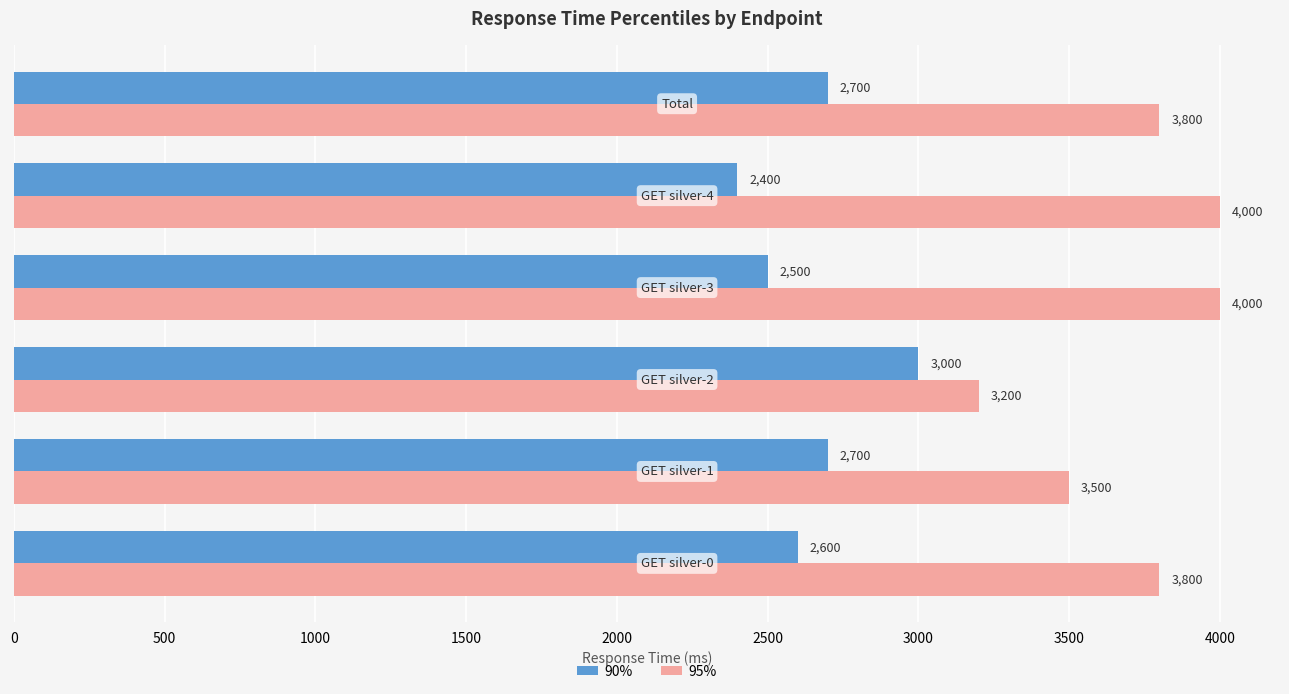

At how many categories does at least one series exceed 2574?

6